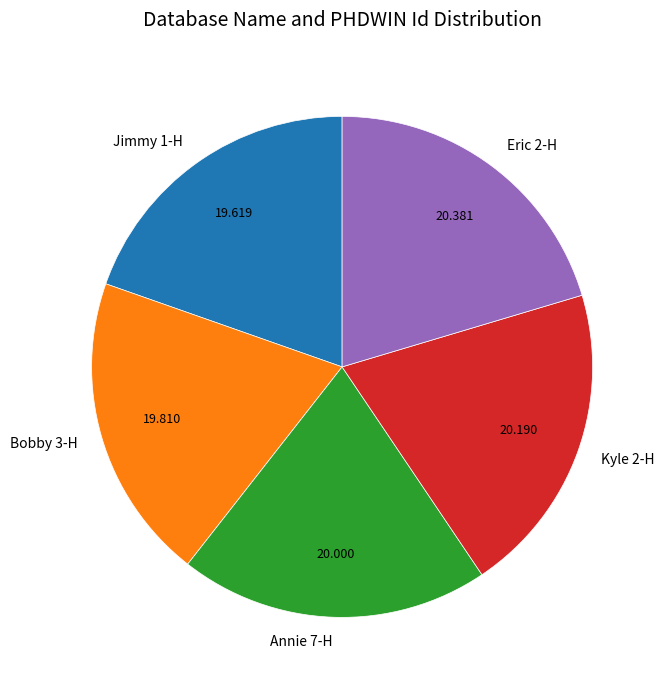

Is there any slice that represents more than half of the pie?

No